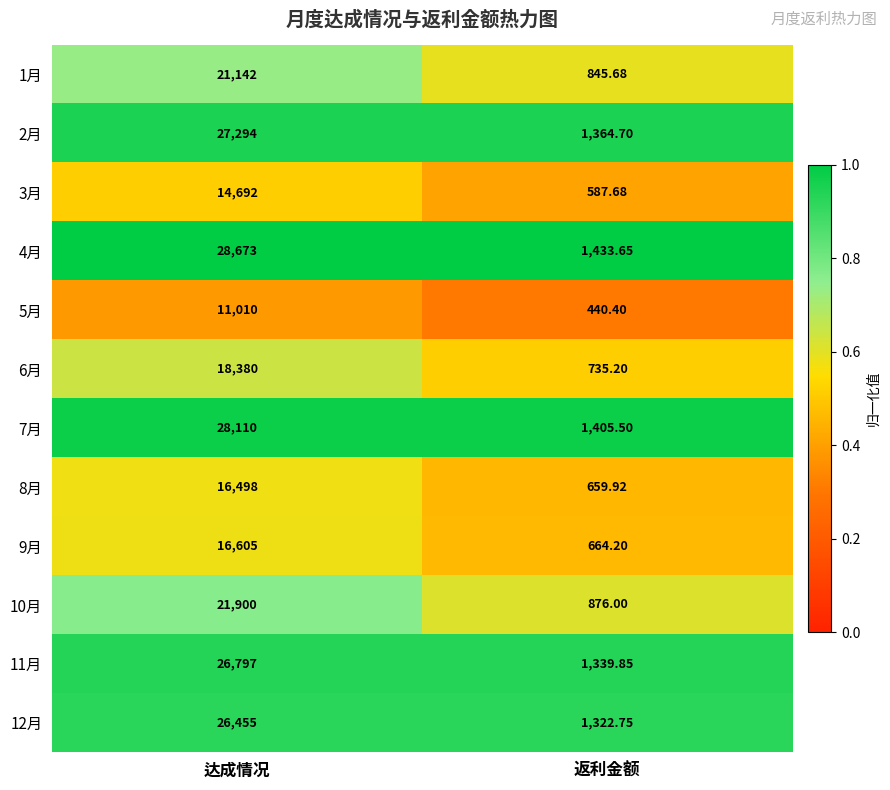

At which category is the sum across all series the highest?

达成情况